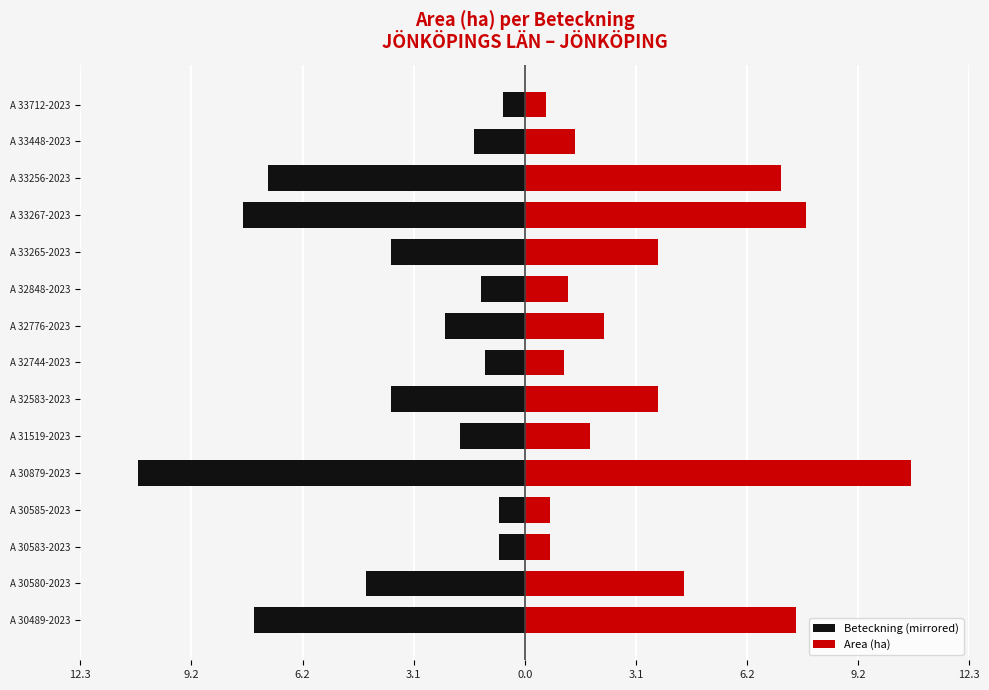

Count the number of data series in this chart.

2